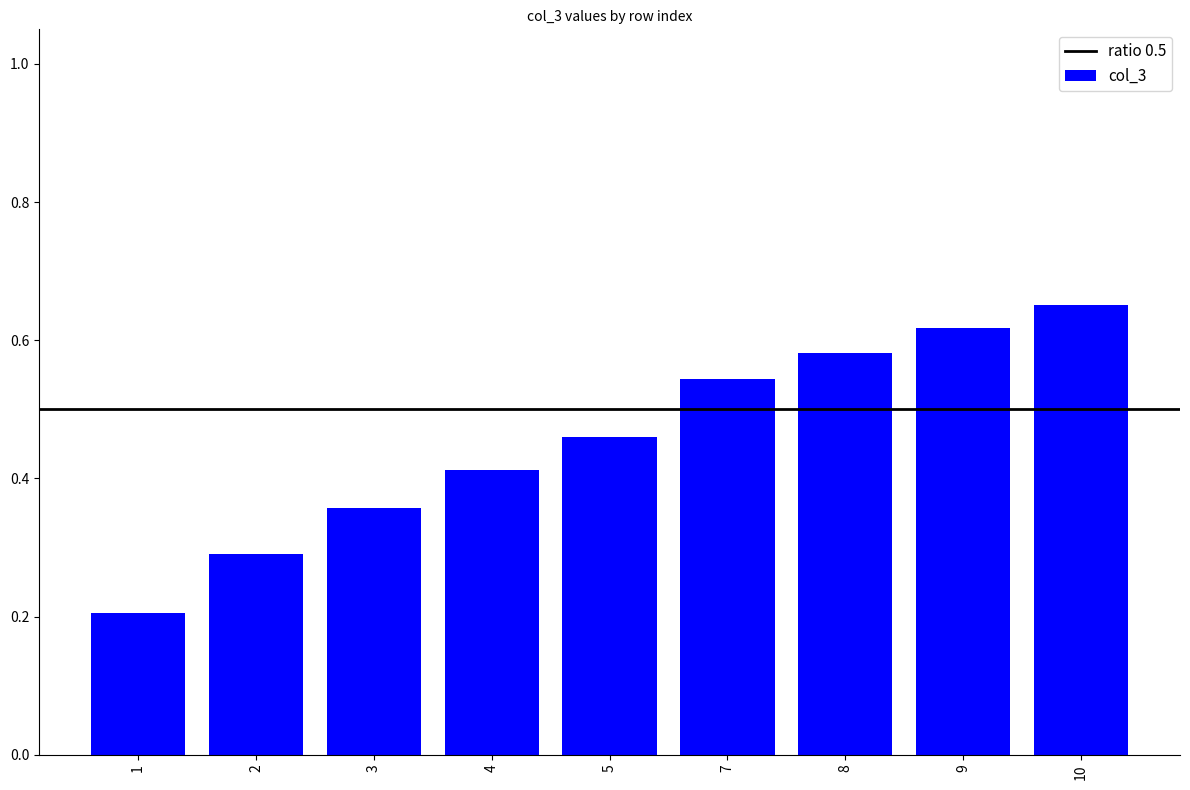

Is it true that the value at 2 is 0.5?

False